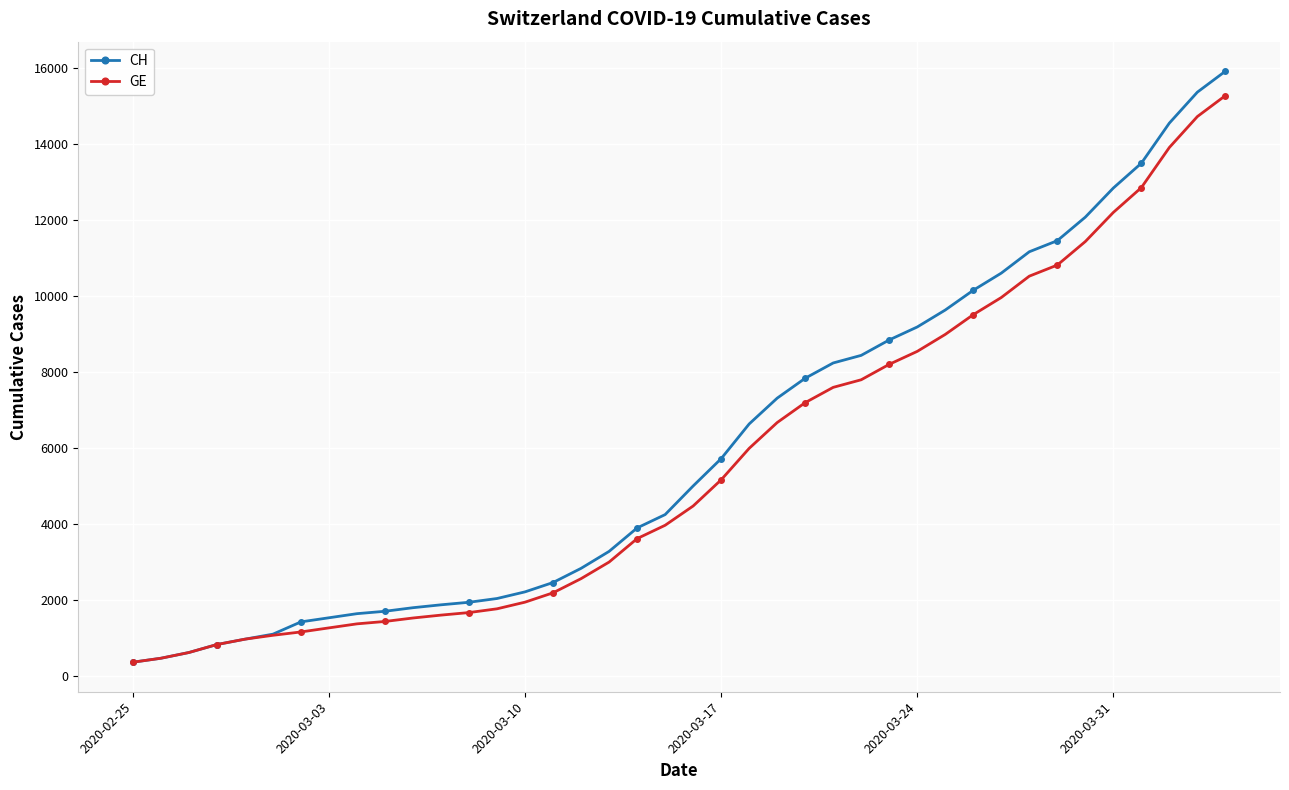

At how many categories does at least one series exceed 5470?

19